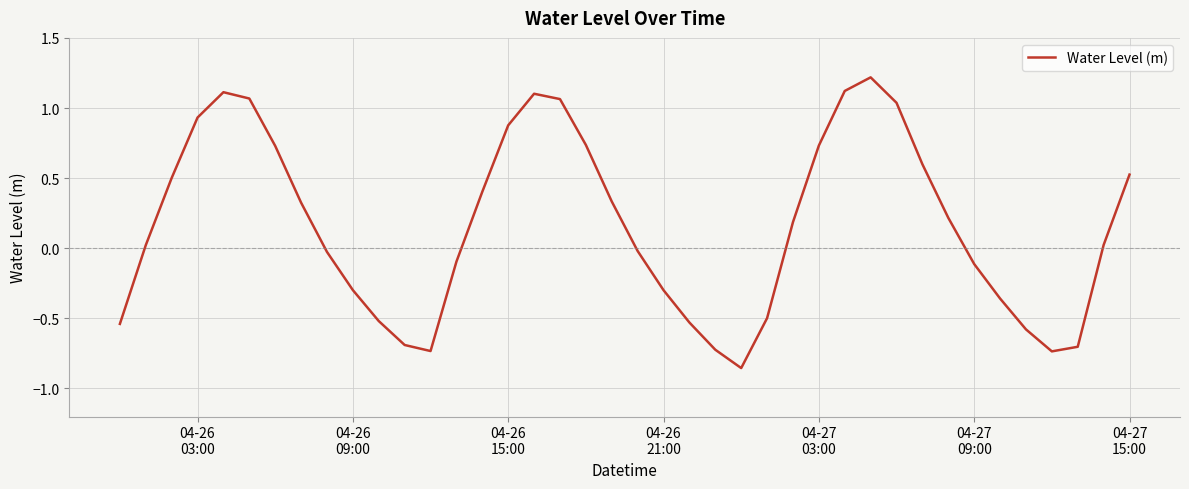

What is the maximum value shown in the chart?

1.2